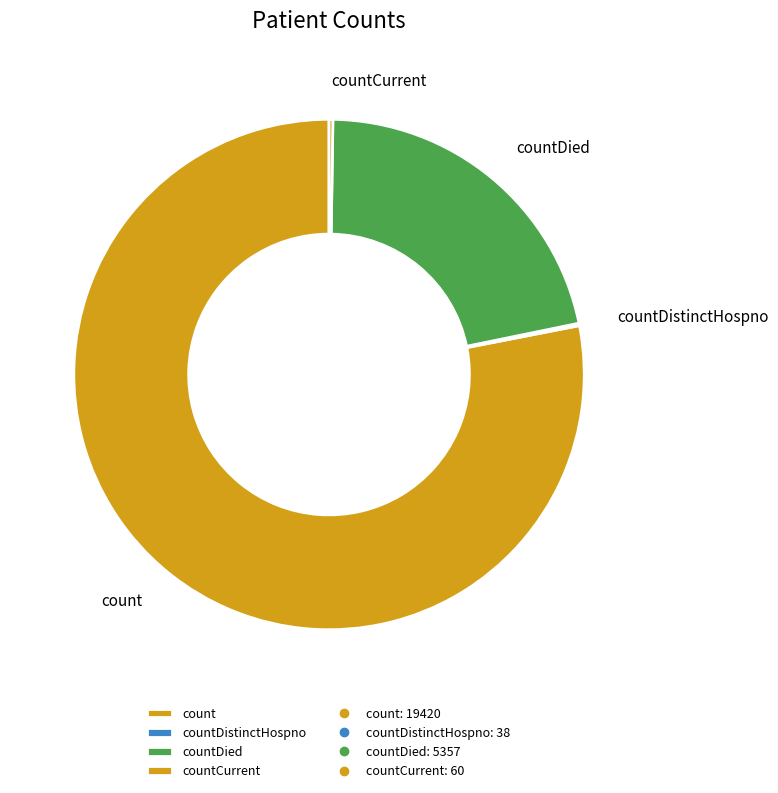

Is there a majority slice in this chart?

Yes